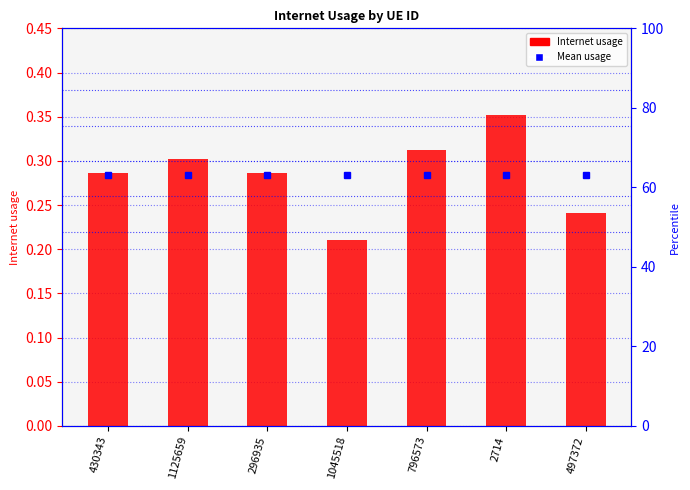

Which series has the largest range (max minus min)?

Internet usage